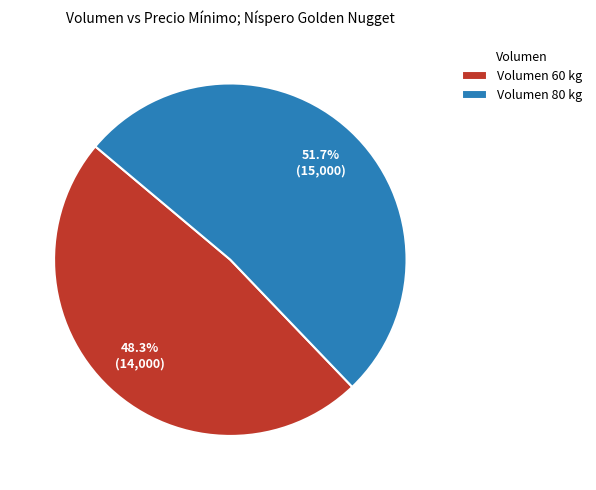

Approximately how many times larger is the value at Volumen 80 kg compared to Volumen 60 kg?

1.1